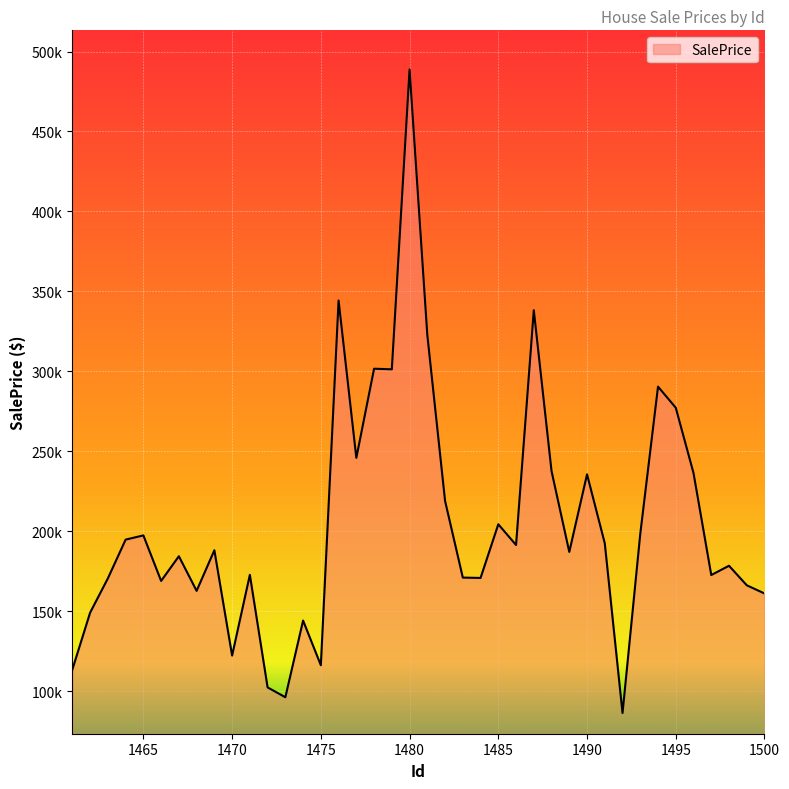

Reading right to left, extract all data points from this chart.

1500=161041.6	1499=166173.1	1498=178377.9	1497=172569.9	1496=236348.6	1495=277213.1	1494=290399.0	1493=198358.2	1492=86264.2	1491=192412.2	1490=235549.3	1489=187038.1	1488=237554.0	1487=338201.3	1486=191358.4	1485=204319.1	1484=170758.6	1483=170974.5	1482=218939.8	1481=322755.4	1480=488816.8	1479=301241.2	1478=301611.6	1477=245872.2	1476=344268.3	1475=116161.0	1474=144102.8	1473=96140.2	1472=102297.9	1471=172718.0	1470=122199.0	1469=188077.7	1468=162680.7	1467=184333.5	1466=168886.2	1465=197360.0	1464=194726.3	1463=170499.3	1462=149083.3	1461=113555.0